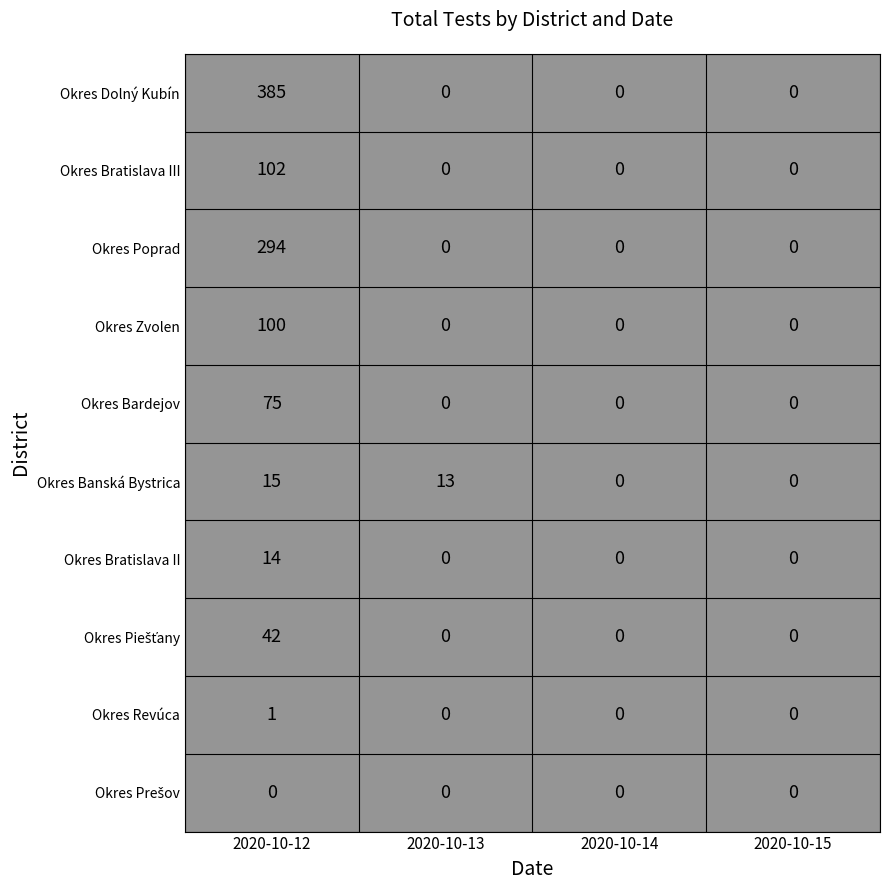

True or false: Okres Revúca has a value of 0 at 2020-10-13.

True